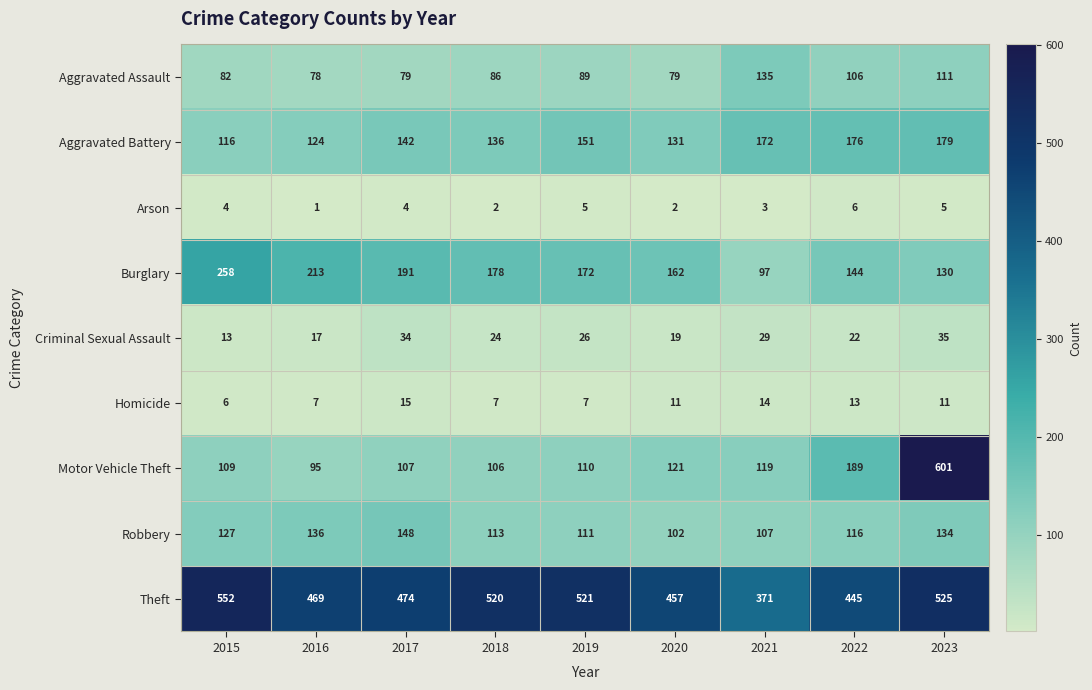

True or false: Theft has a value of 469 at 2016.

True